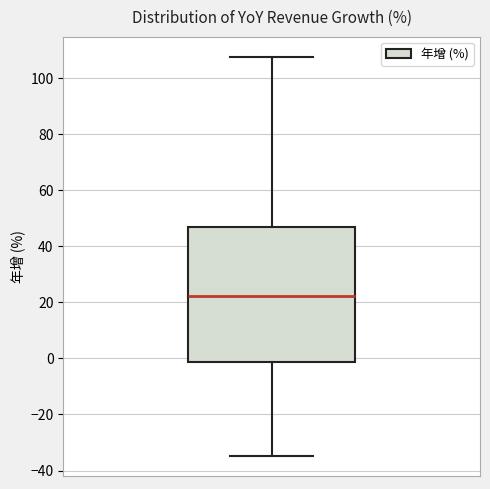

Where is the lower edge of the box on the y-axis? The values are not printed on the chart, so give them approximately, as read against the axis.

-2